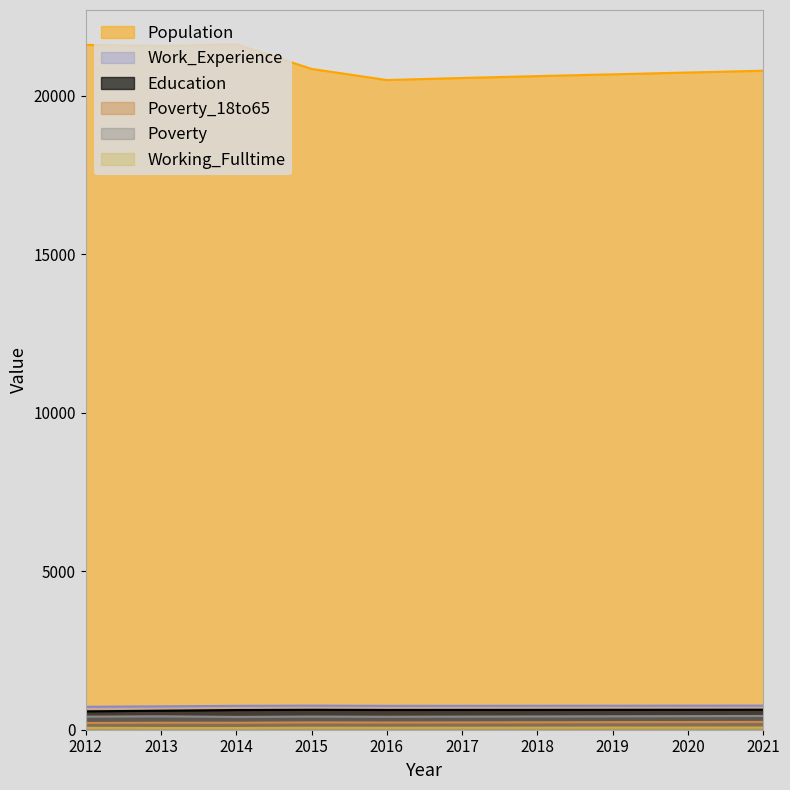

What is the sum of the Poverty values at 2013 and 2015?

840